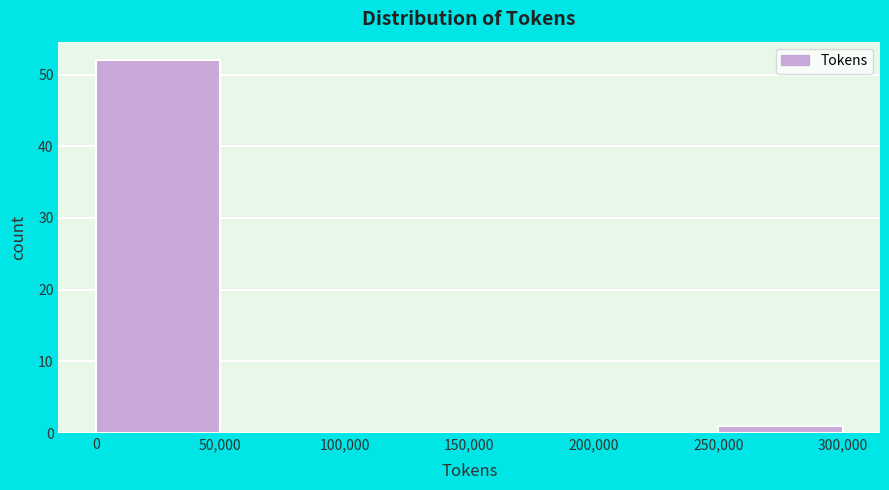

Which range on the x-axis has the tallest bar?

0 to 50,000